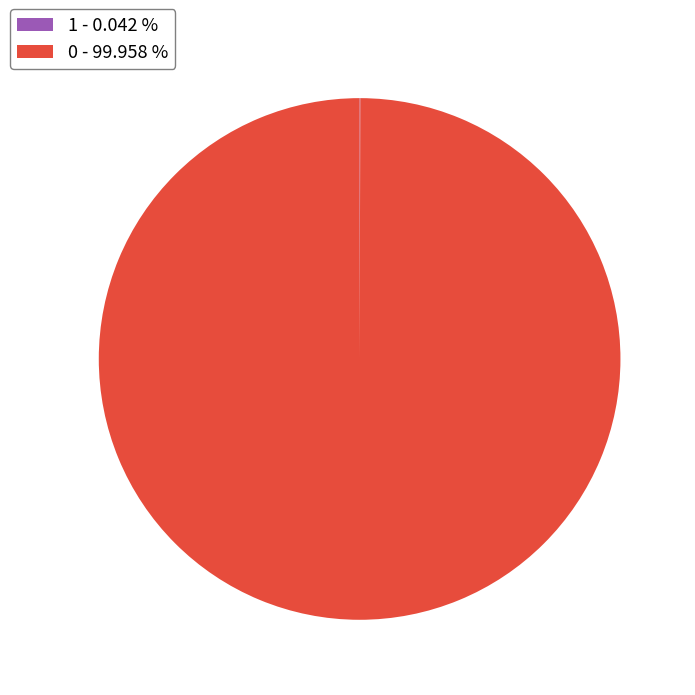

Does any single category account for the majority?

Yes